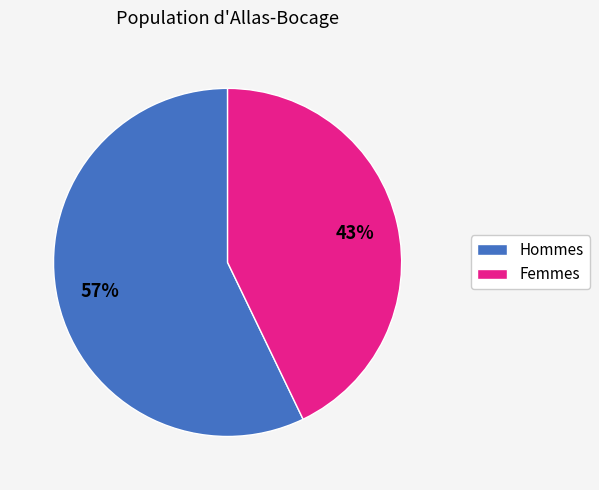

What percentage is the Femmes slice, to the nearest percent?

43%